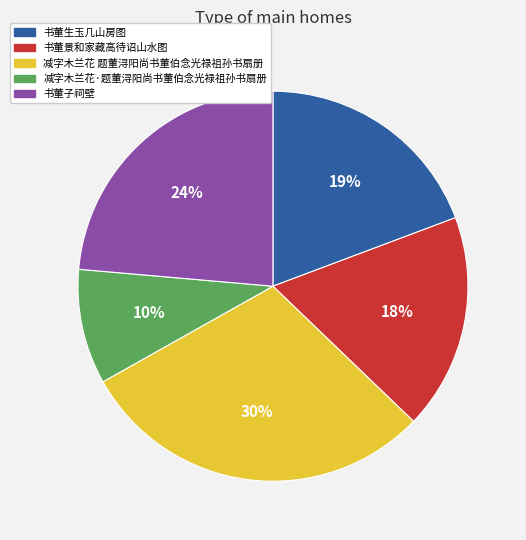

Rank the categories by value from lowest to highest.

减字木兰花·题董浔阳尚书董伯念光禄祖孙书扇册, 书董景和家藏高待诏山水图, 书董生玉几山房图, 书董子祠壁, 减字木兰花 题董浔阳尚书董伯念光禄祖孙书扇册